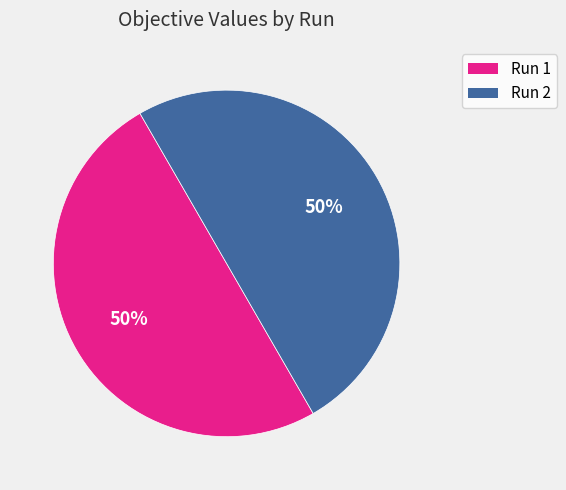

Is it true that Run 1 is 50% of the pie?

True